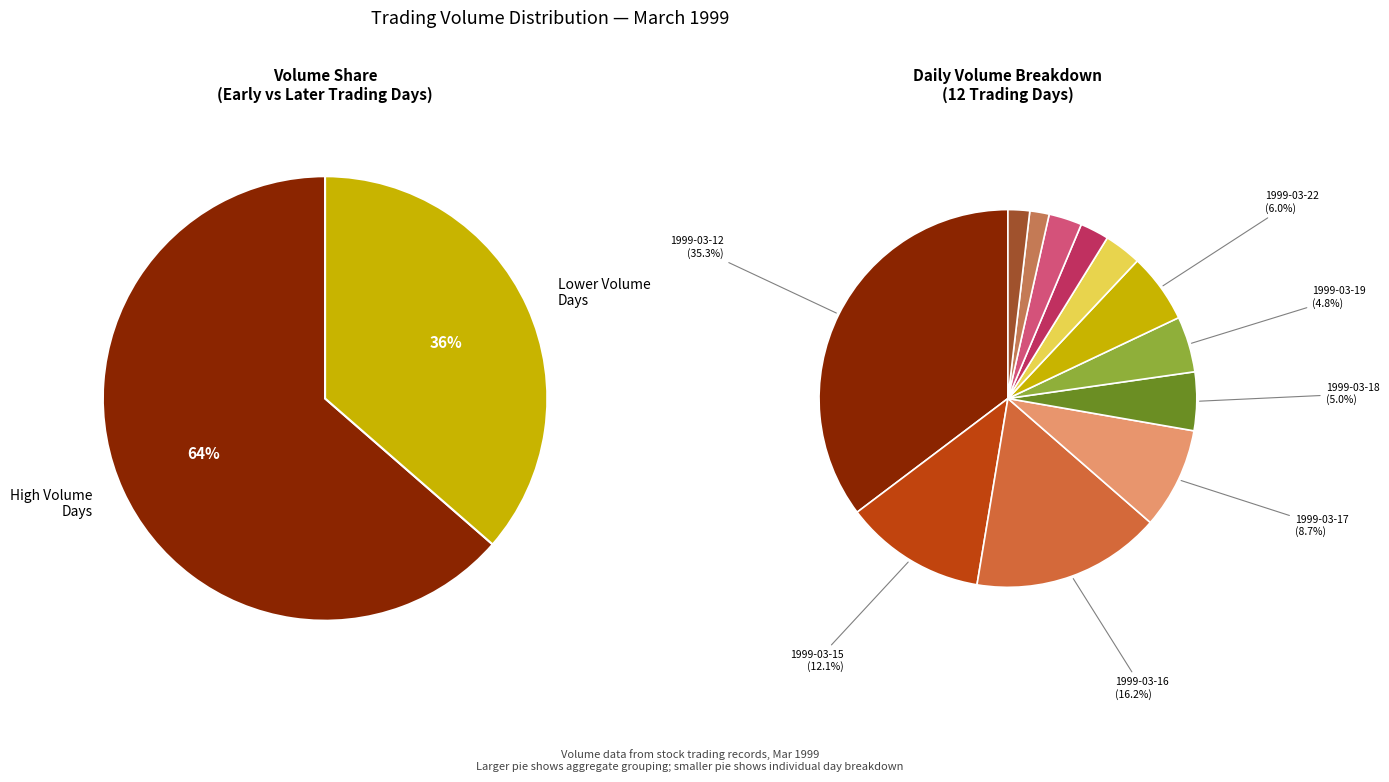

True or false: 1999-03-19 accounts for 1% of the total.

False